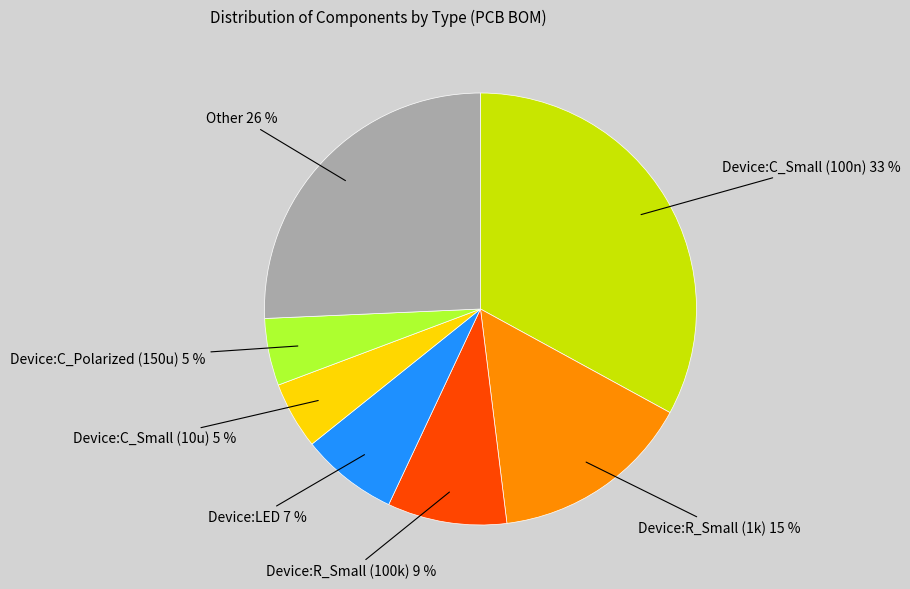

Is there any slice that represents more than half of the pie?

No